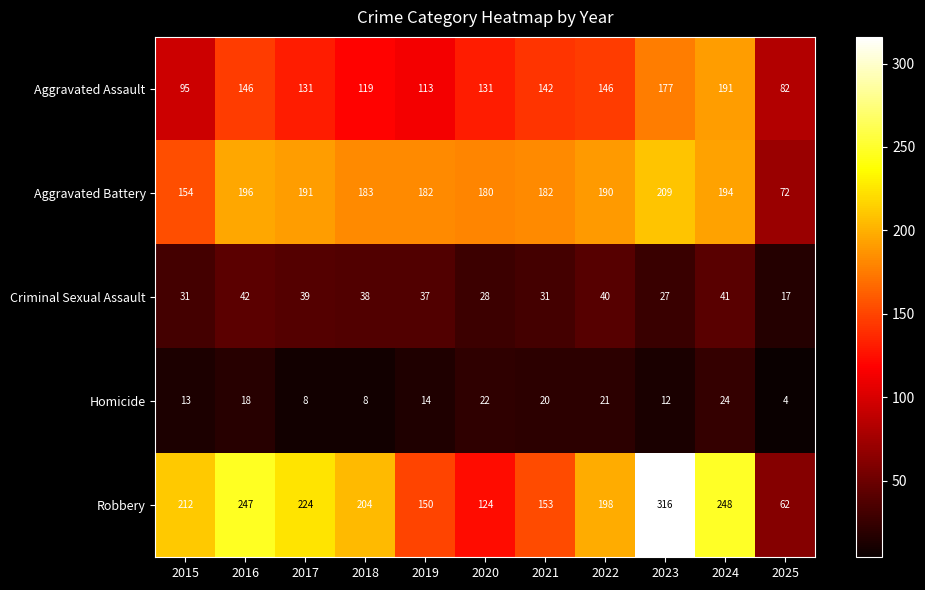

Rank the series by their maximum value, from lowest to highest.

Homicide, Criminal Sexual Assault, Aggravated Assault, Aggravated Battery, Robbery